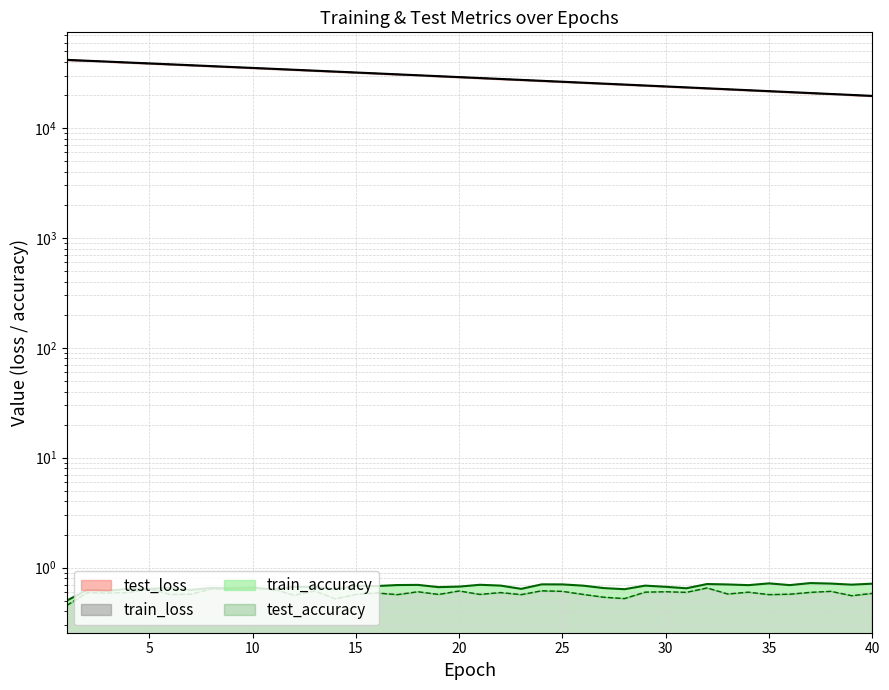

At which category does train_accuracy reach its first local peak?

2